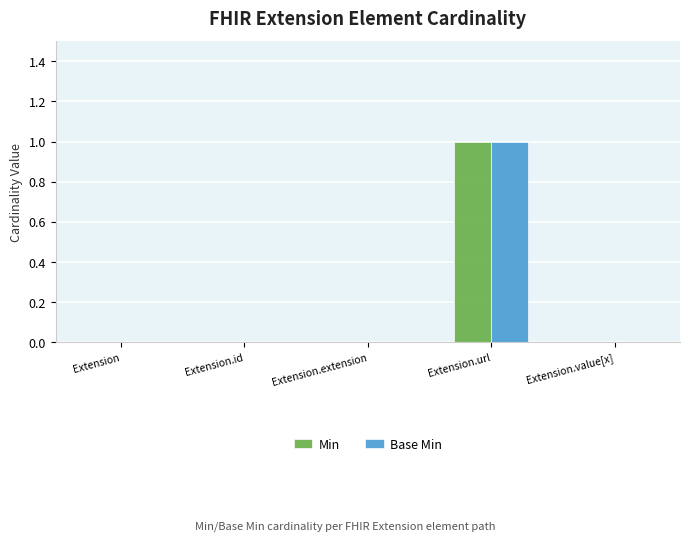

Does the chart contain stacked bars?

No